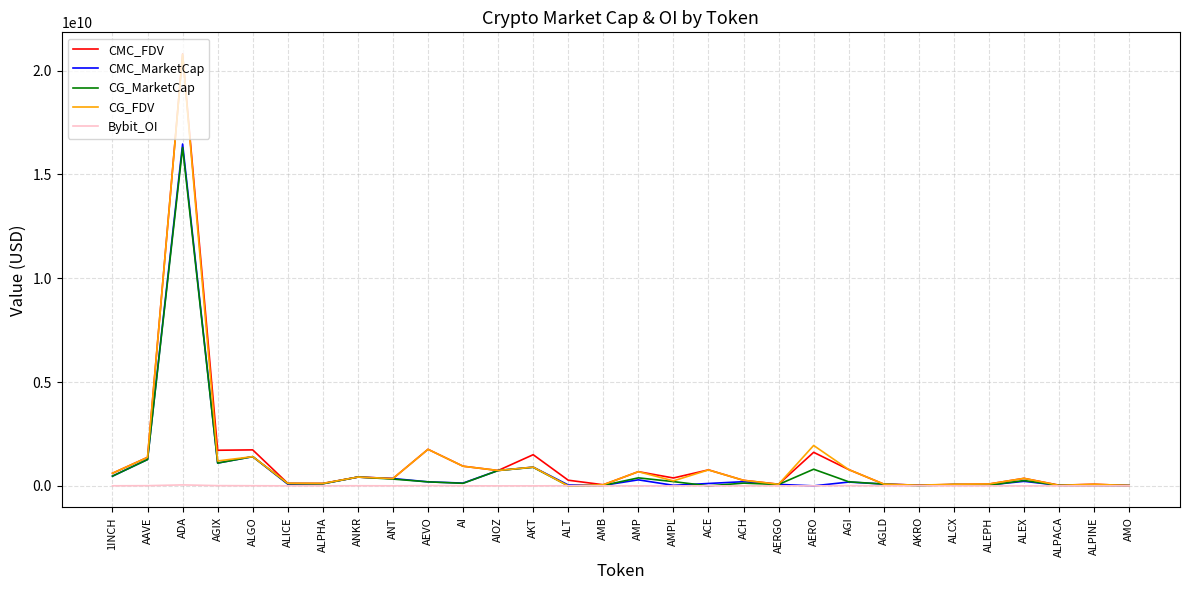

The Bybit_OI series shows 0.0 at AKT. True or false?

True